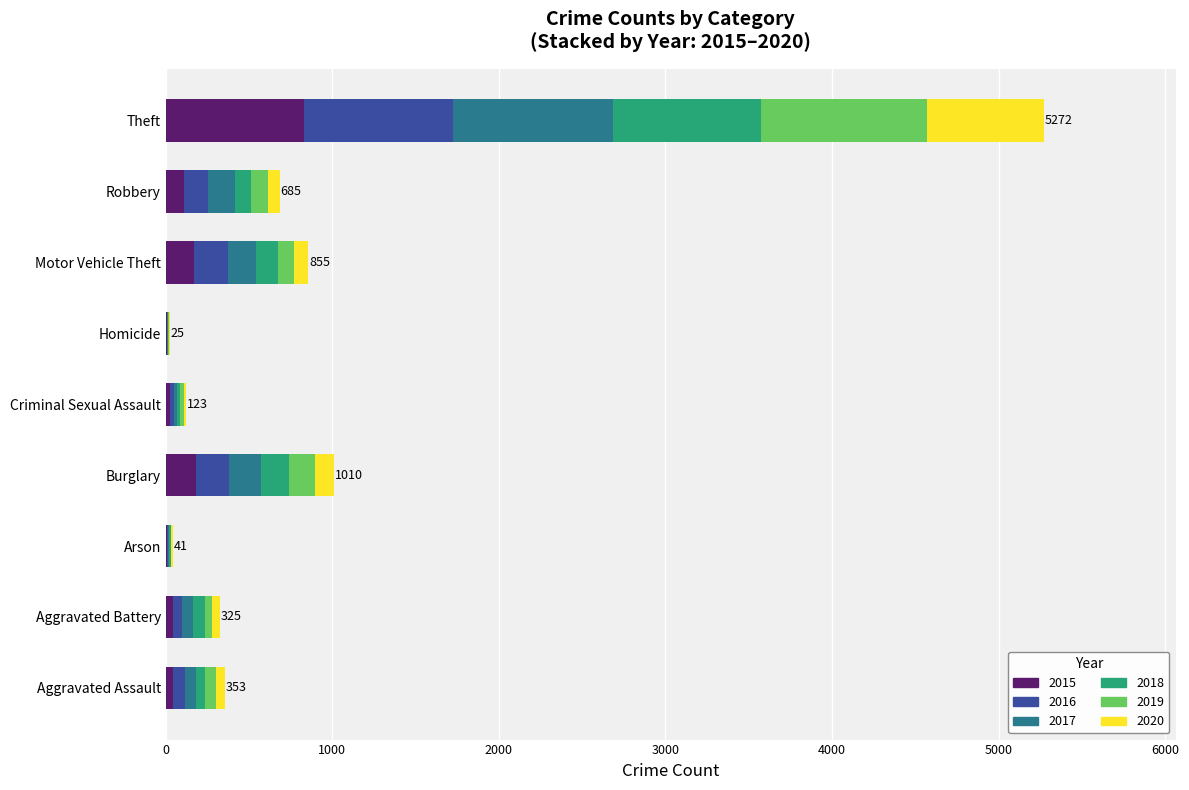

What is the sum of all 2015 values?

1419